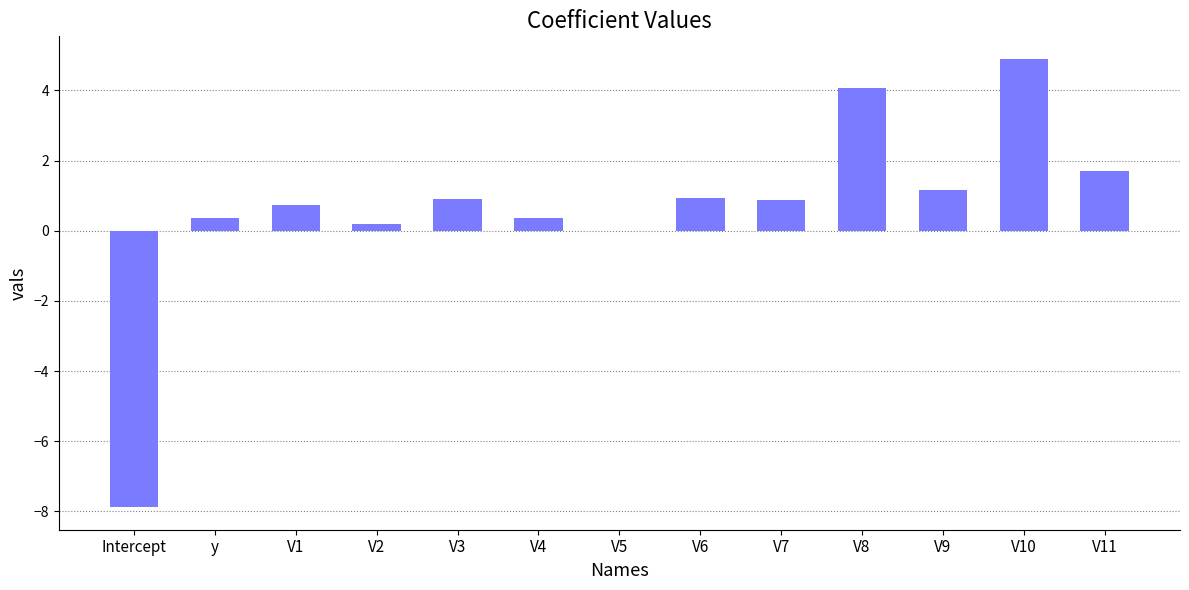

At which category does the chart reach its peak across all series?

V10